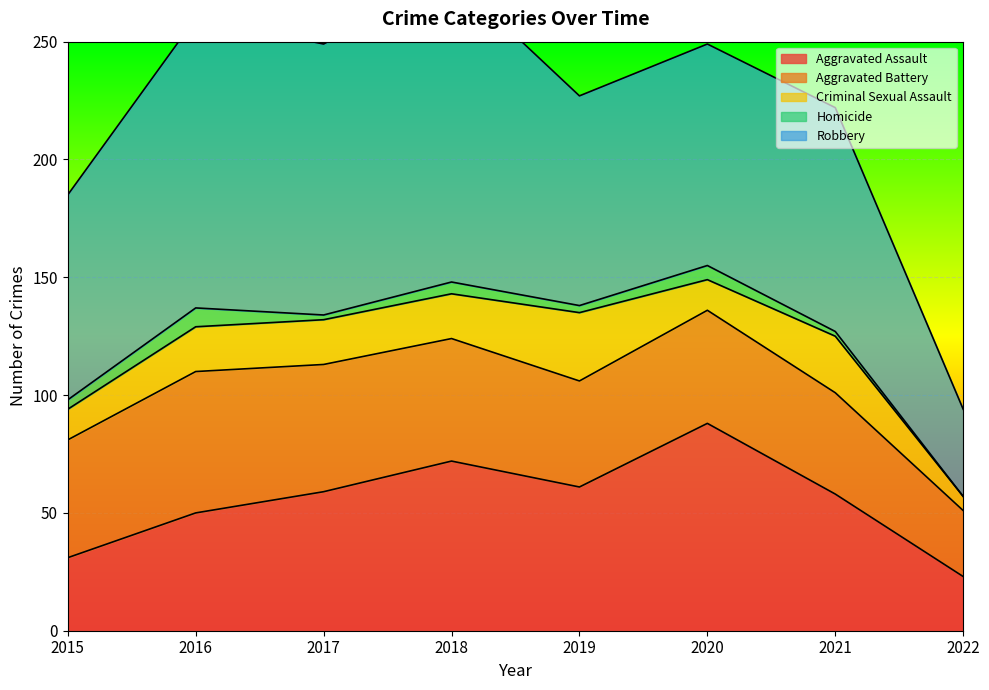

What is the difference between the highest and lowest values at 2022?

37